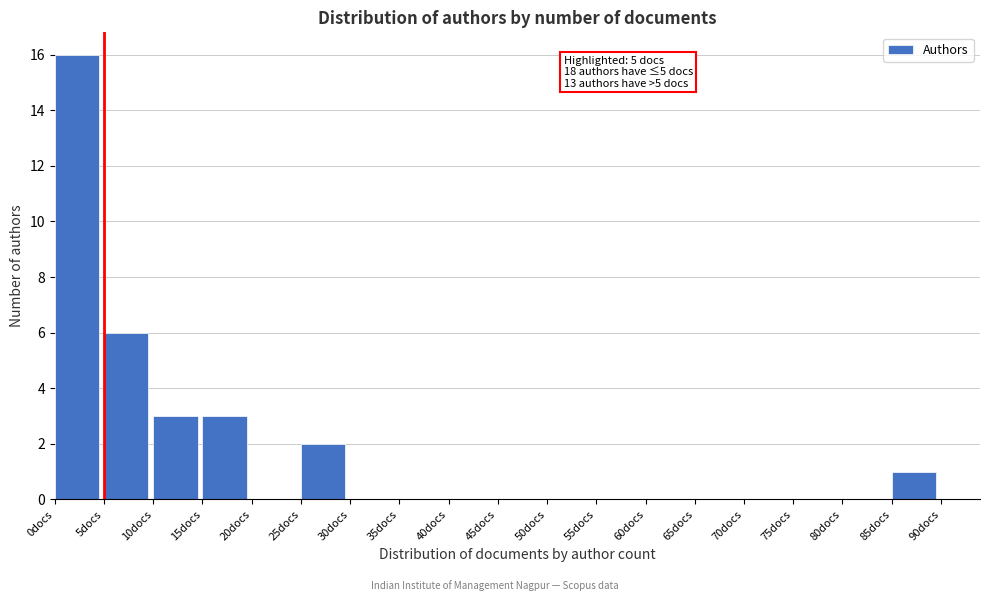

Which range on the x-axis has the tallest bar?

0 to 5